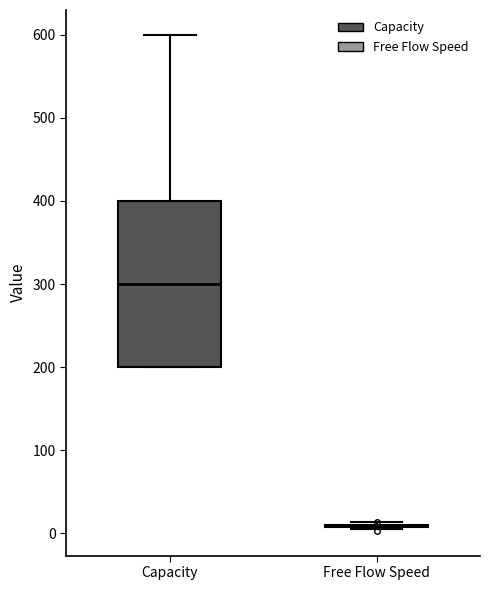

Where does the upper whisker of the box for Capacity end on the y-axis? The values are not printed on the chart, so give them approximately, as read against the axis.

600